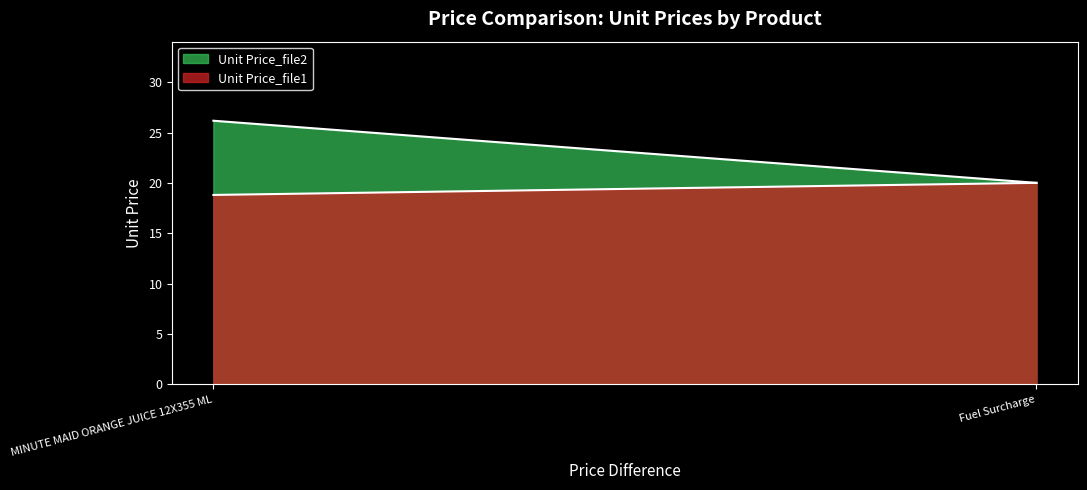

Which label corresponds to the largest value in the chart?

MINUTE MAID ORANGE JUICE 12X355 ML